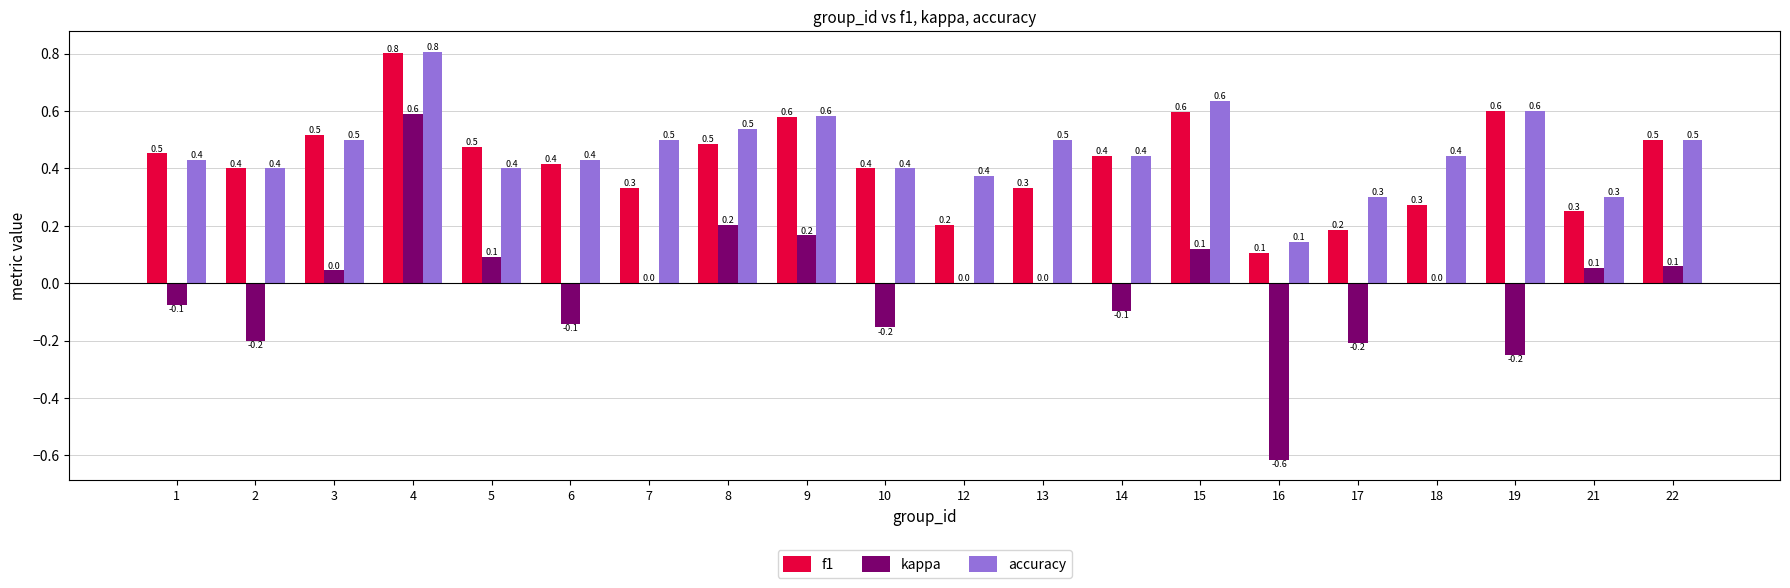

What is the difference between the kappa values at 17 and 16?

0.4